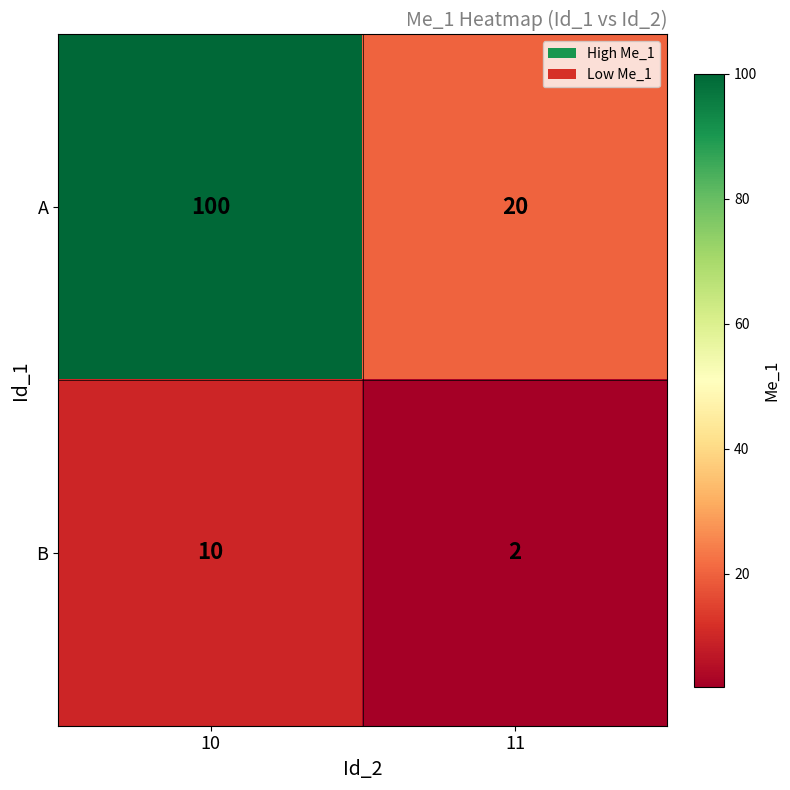

At how many categories does at least one series exceed 75?

1